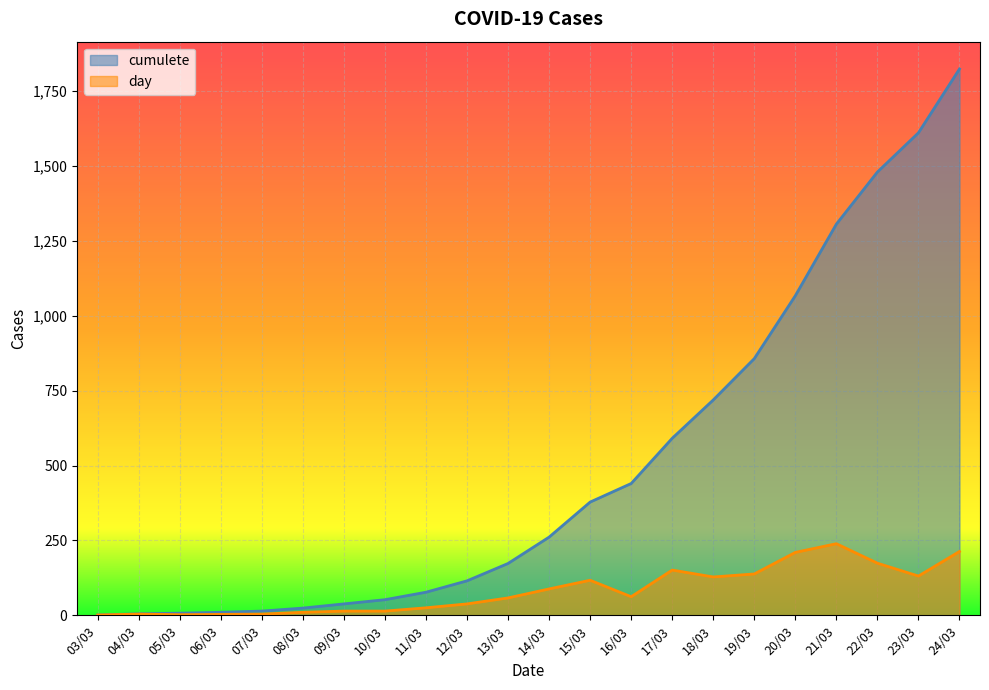

What are all the series names shown in the legend?

cumulete, day